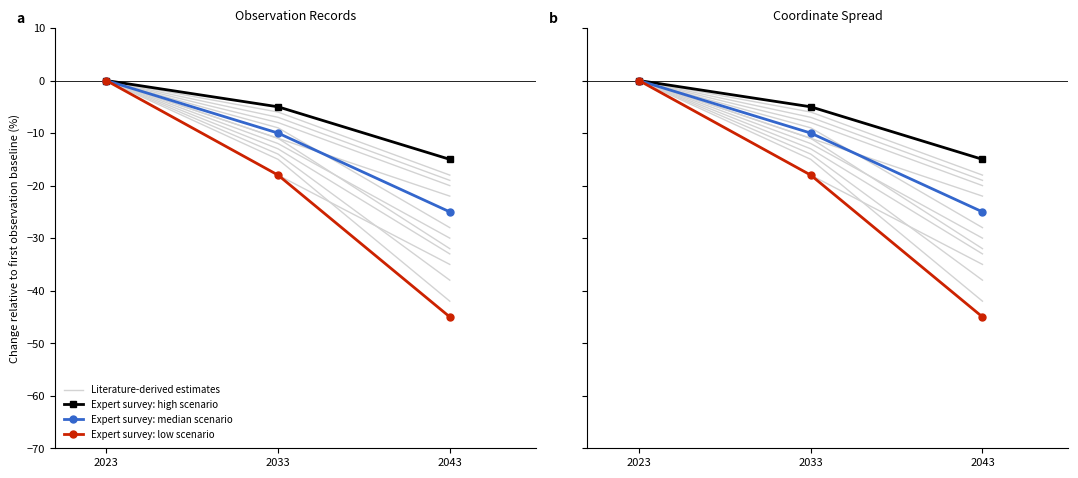

At 2043, list the series in order from largest to smallest.

Expert survey: high scenario, Literature-derived estimates, Expert survey: median scenario, Expert survey: low scenario